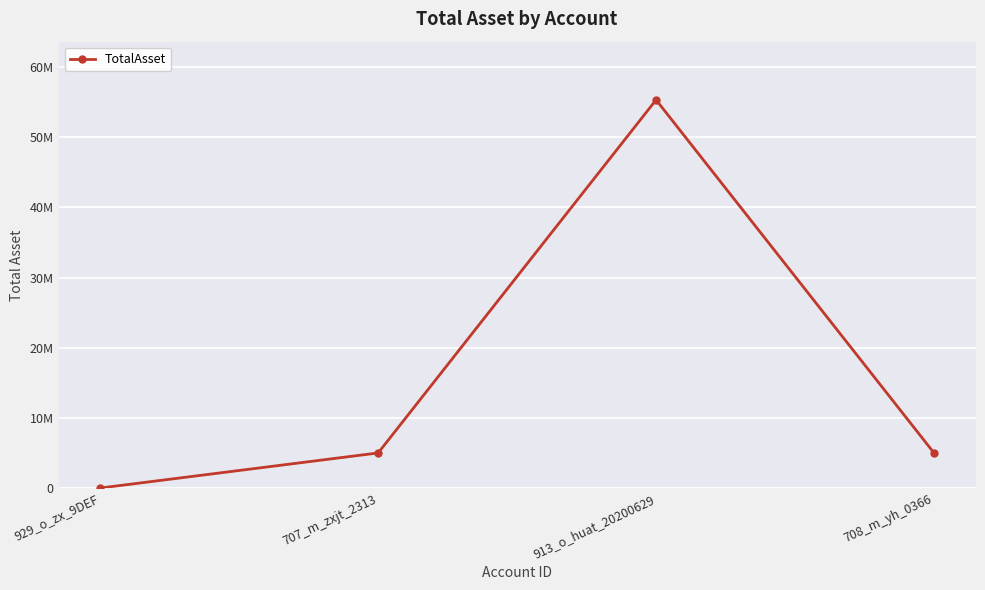

Is it true that the value at 707_m_zxjt_2313 is 5000000?

True